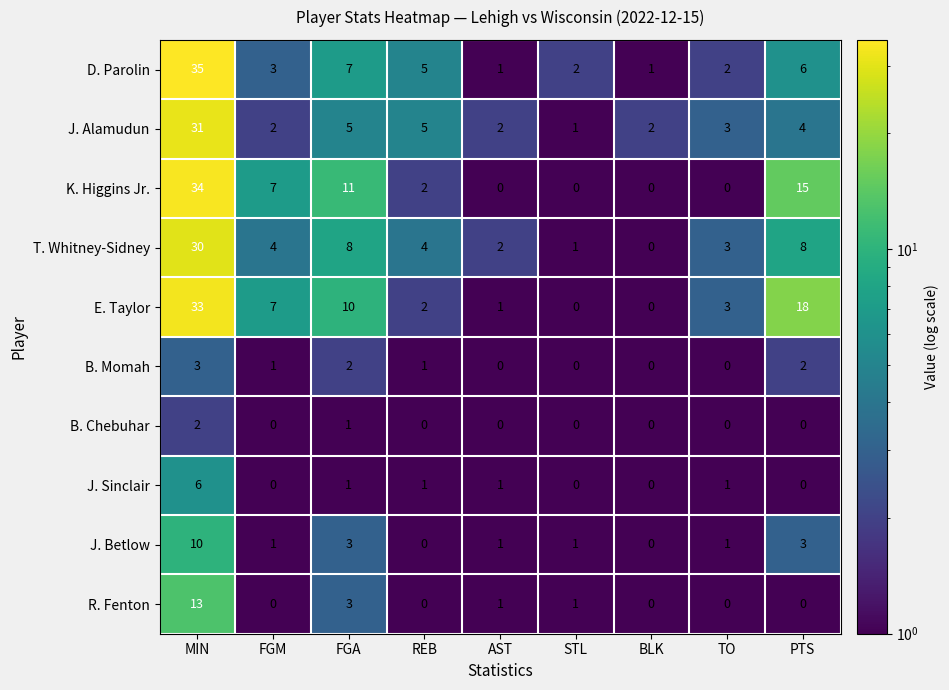

List the series in order of their peak value, highest first.

D. Parolin, K. Higgins Jr., E. Taylor, J. Alamudun, T. Whitney-Sidney, R. Fenton, J. Betlow, J. Sinclair, B. Momah, B. Chebuhar